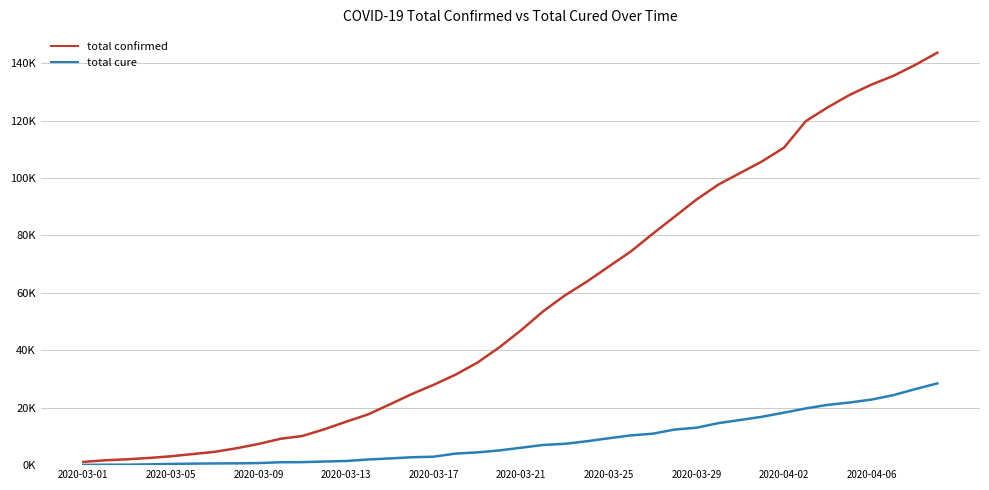

At which label does total confirmed first exceed 47021?

21